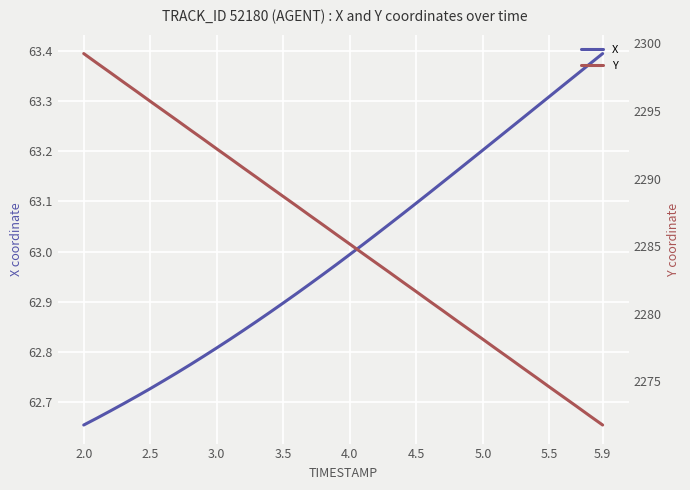

The Y series shows 3461.9 at 3.5. True or false?

False